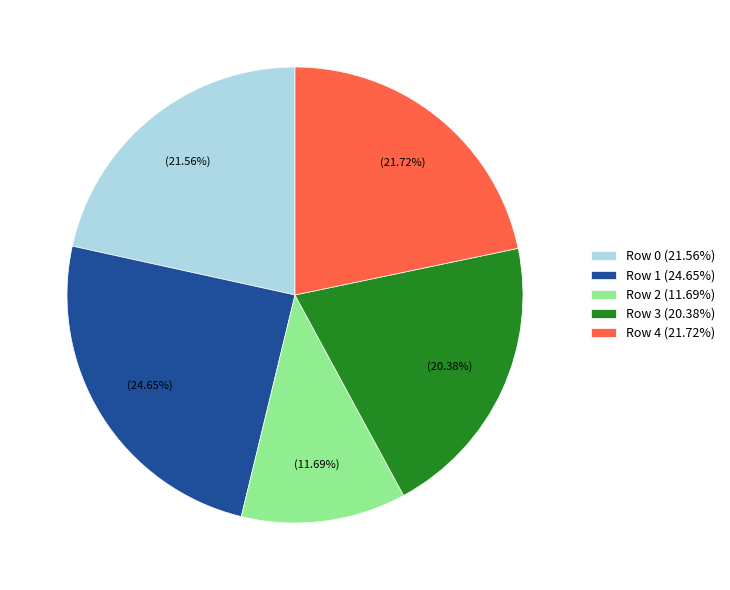

How many segments does this pie chart have?

5